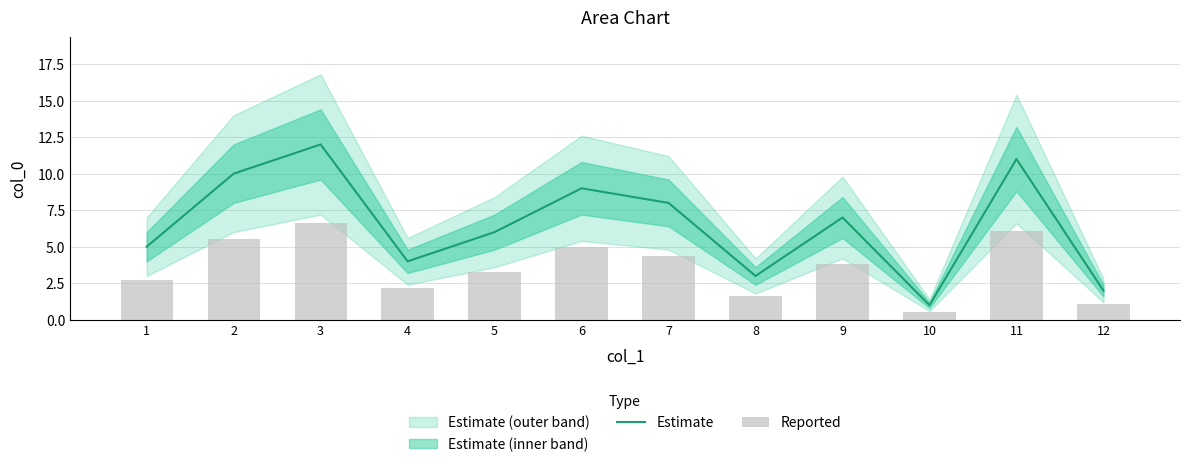

The Estimate series shows 1 at 10. True or false?

True